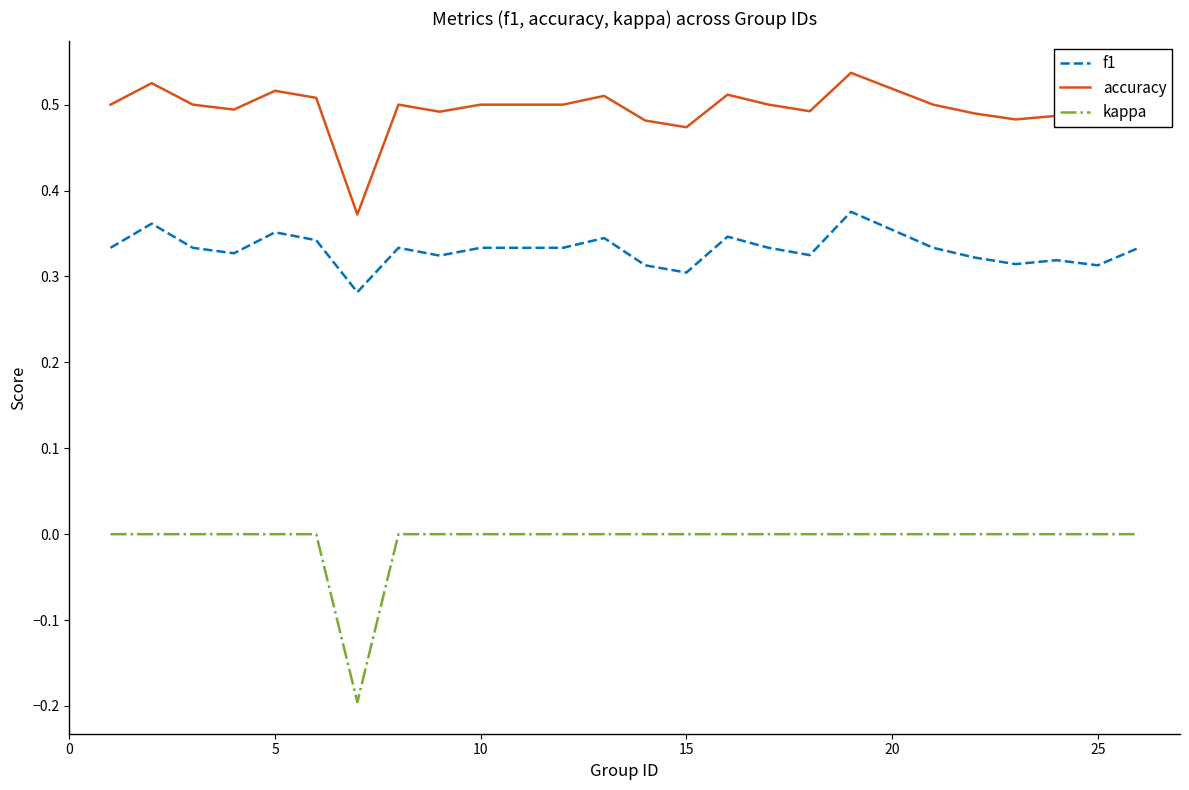

Which series has the widest spread of values?

kappa